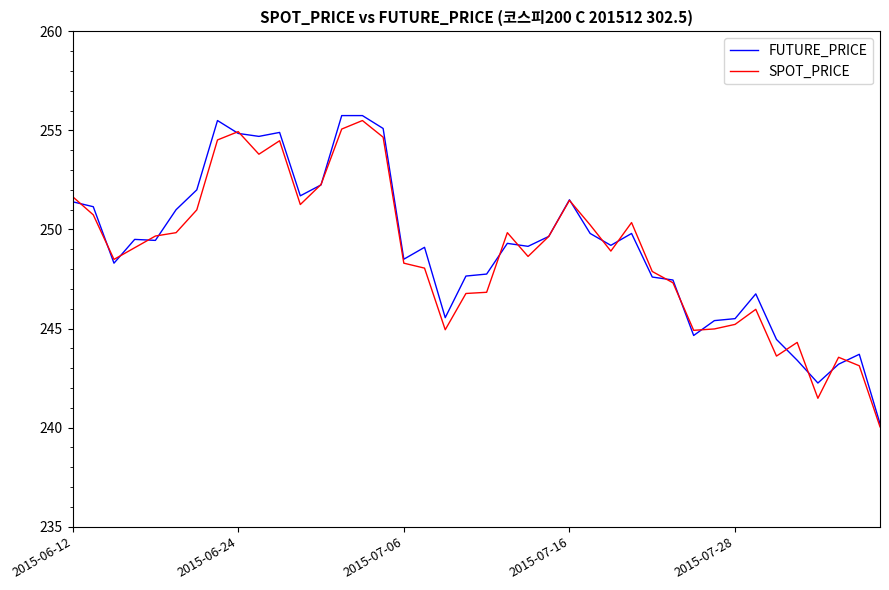

What is the minimum value for SPOT_PRICE?

240.0